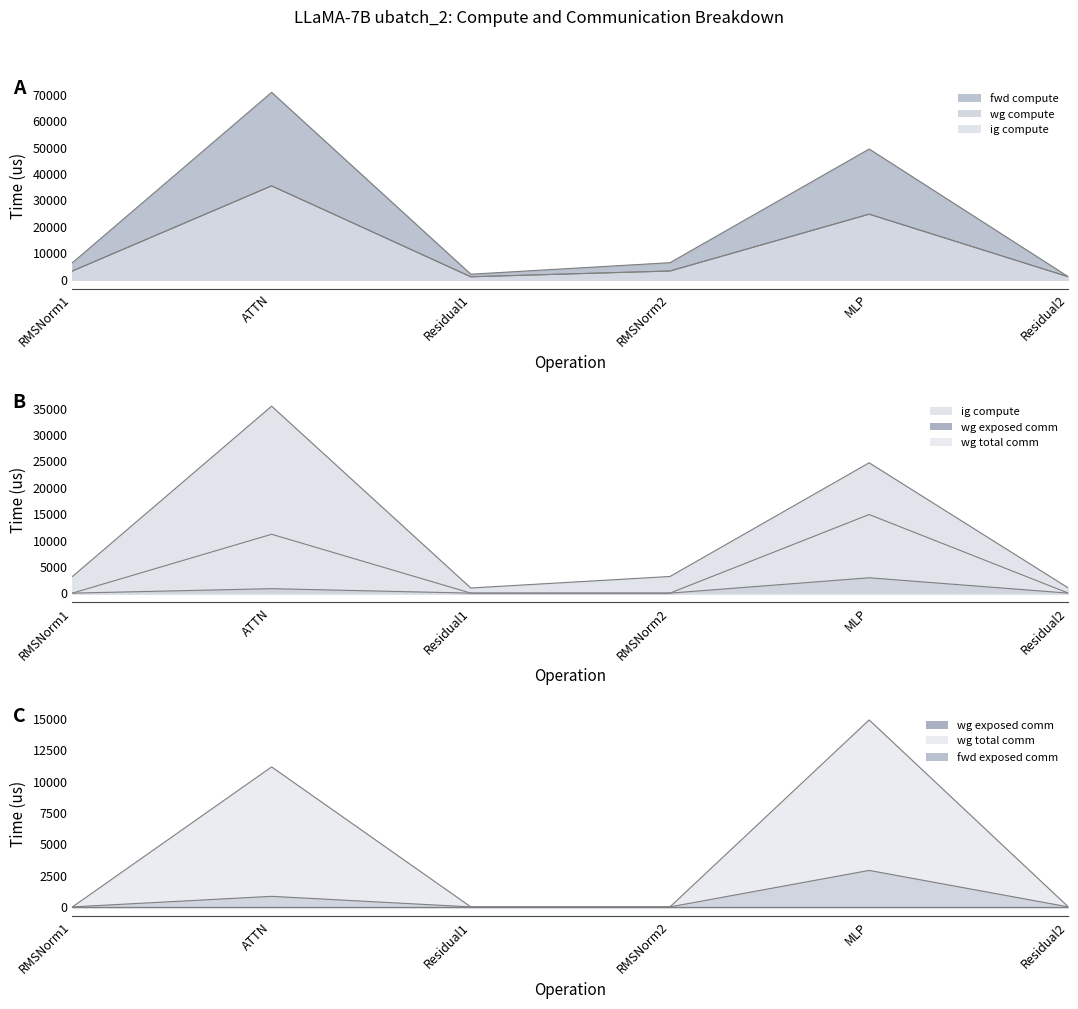

At which category is the sum across all series the highest?

ATTN